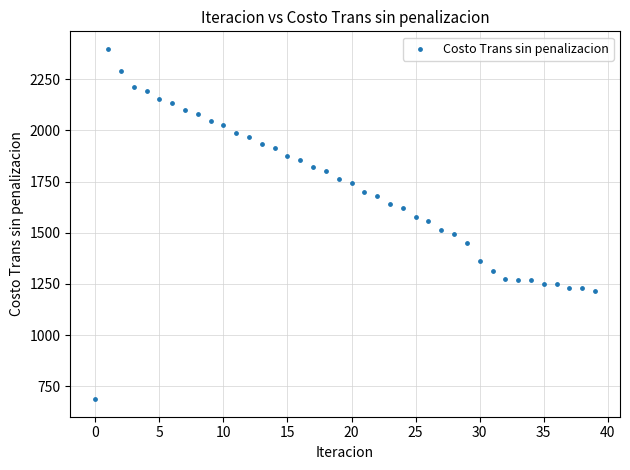

What is the range of Y values (max minus min)?

1709.9